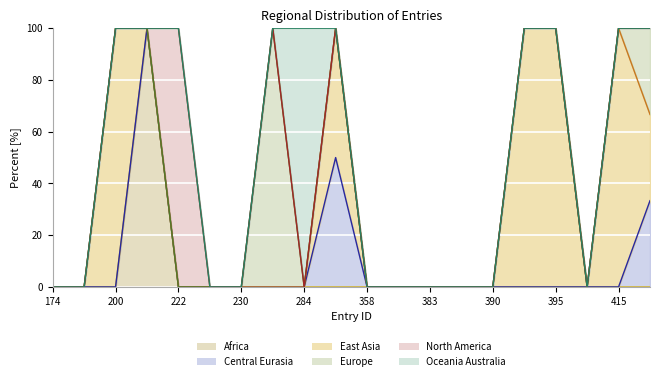

The Europe line series shows 100.0 at 15. True or false?

True